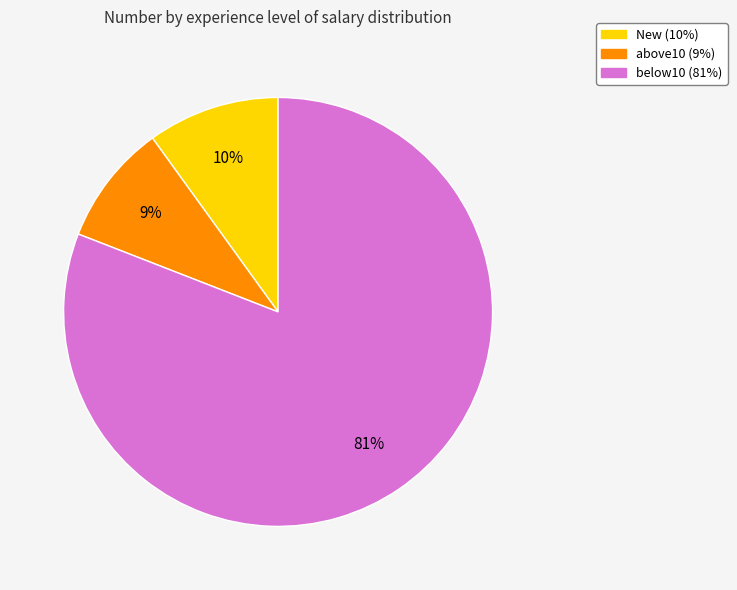

The New slice represents 1% of the pie. True or false?

False